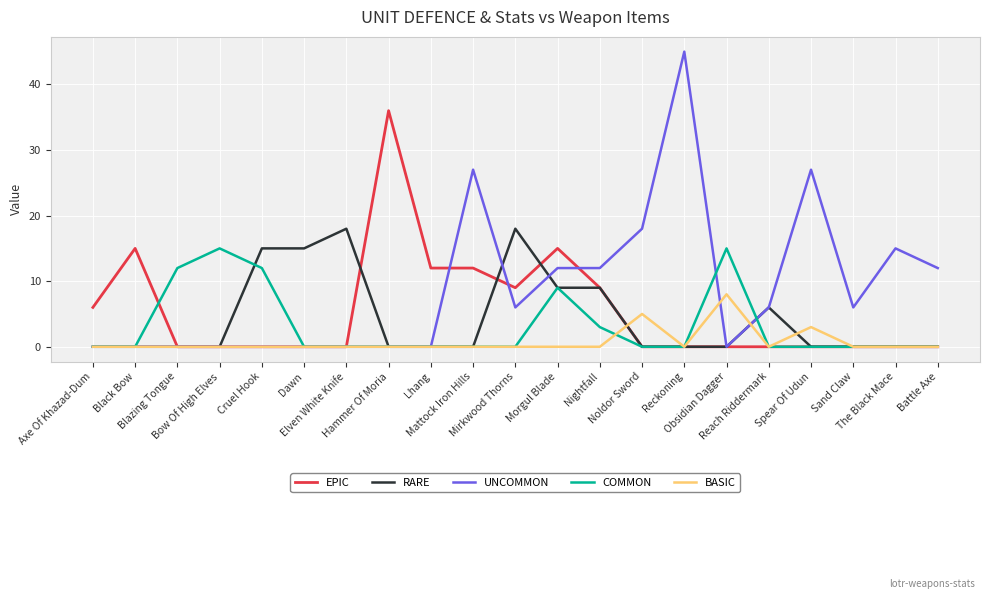

Which series has the largest total across all categories?

UNCOMMON